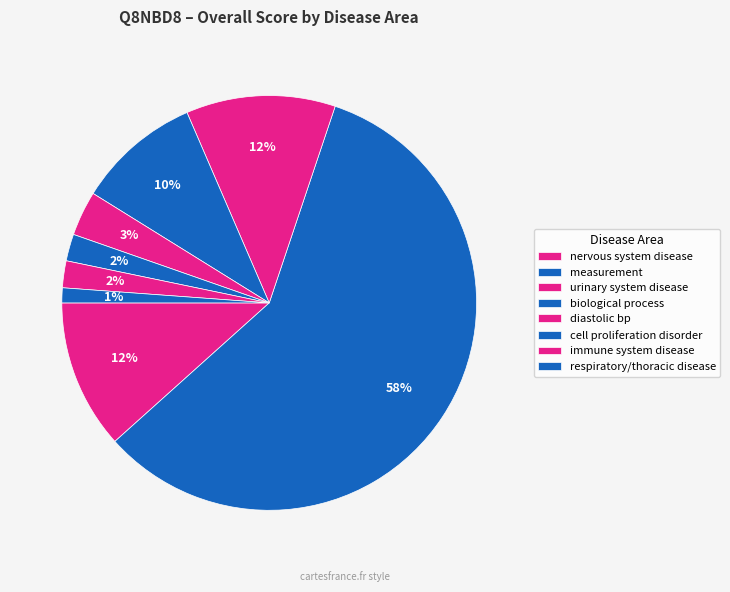

Is measurement the majority of the pie?

Yes